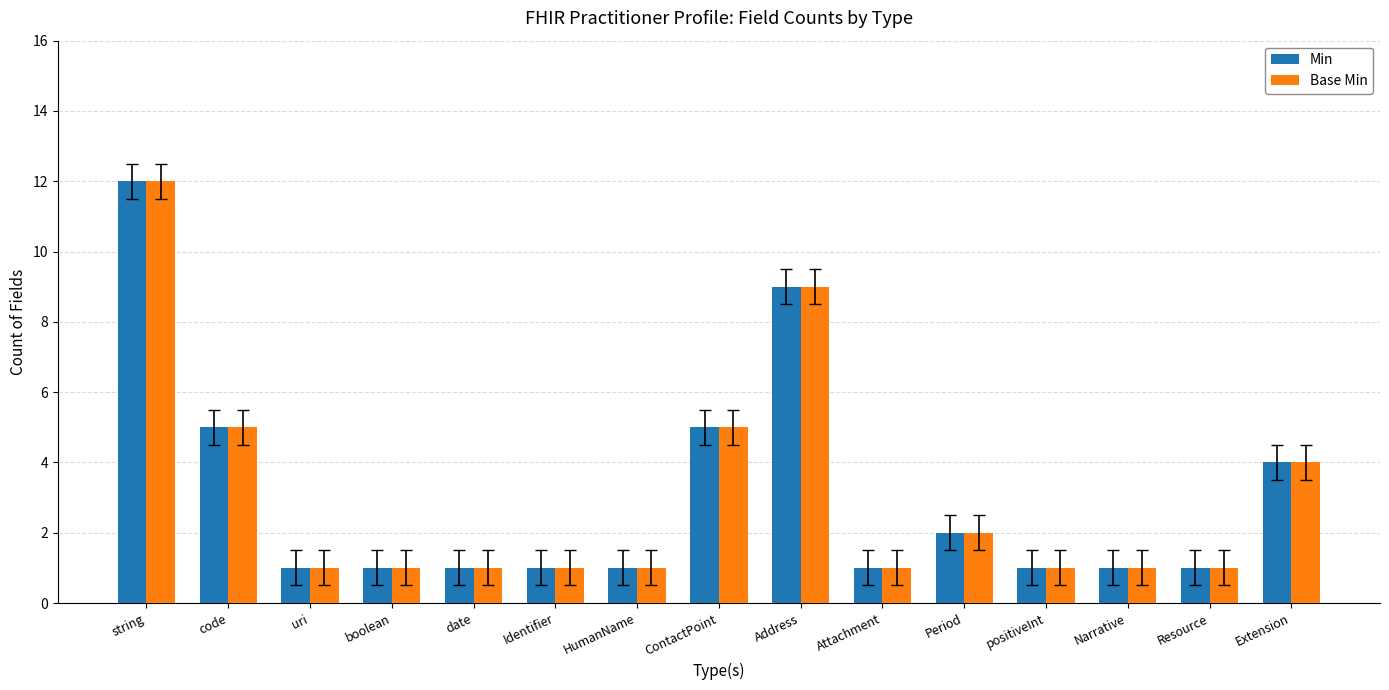

What position from the right is Narrative?

3